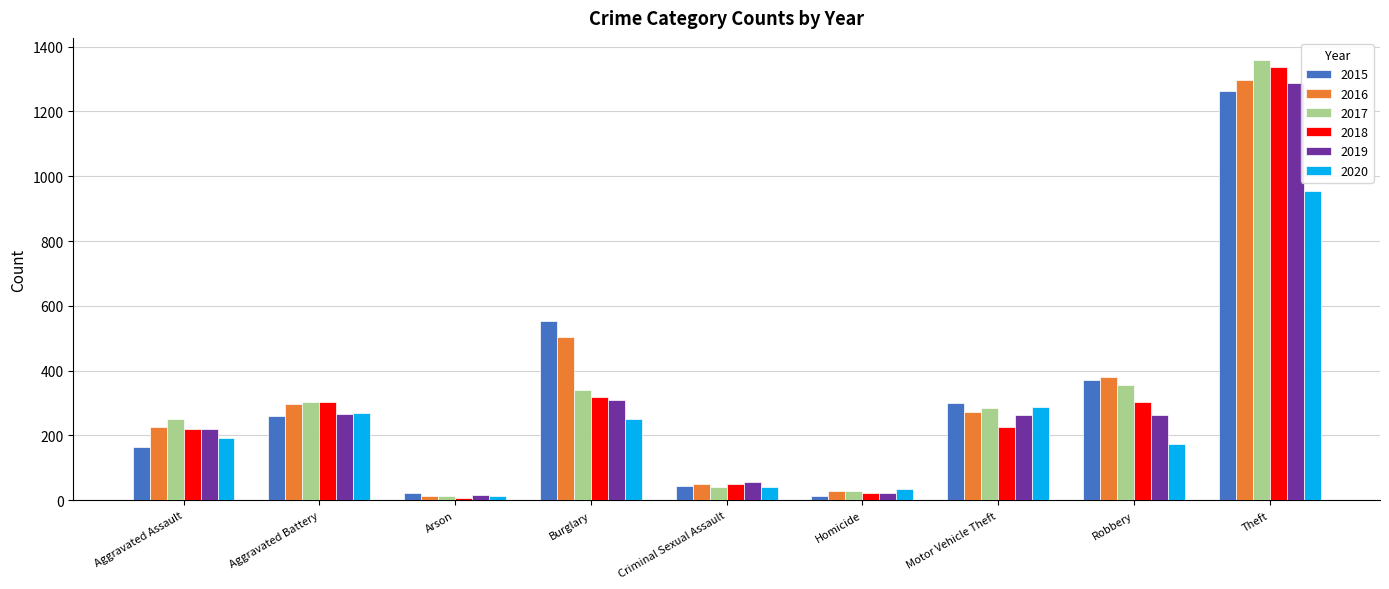

What is the smallest value displayed?

8